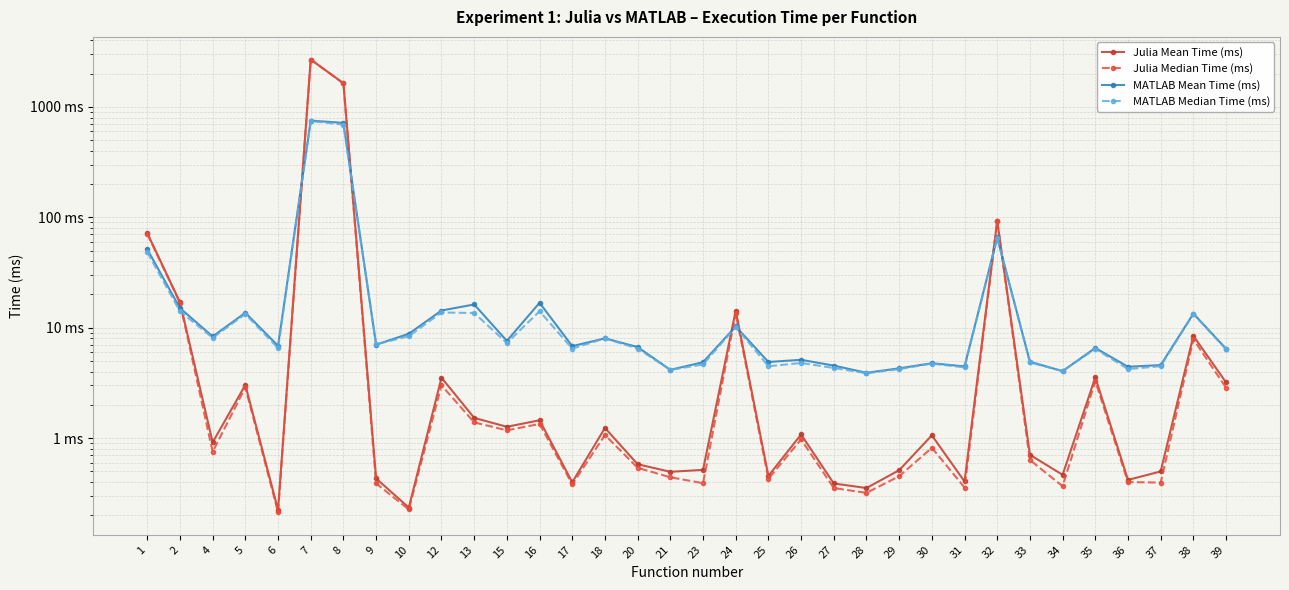

Which series has the widest spread of values?

Julia Median Time (ms)